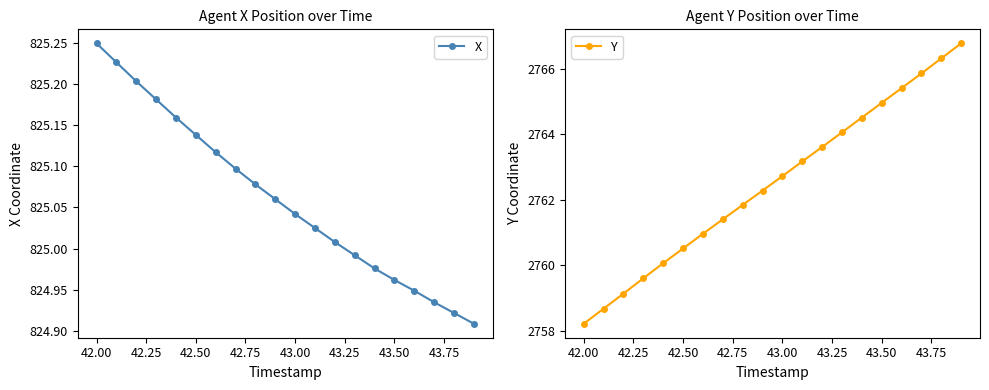

The X series shows 1329.7 at 43.50. True or false?

False